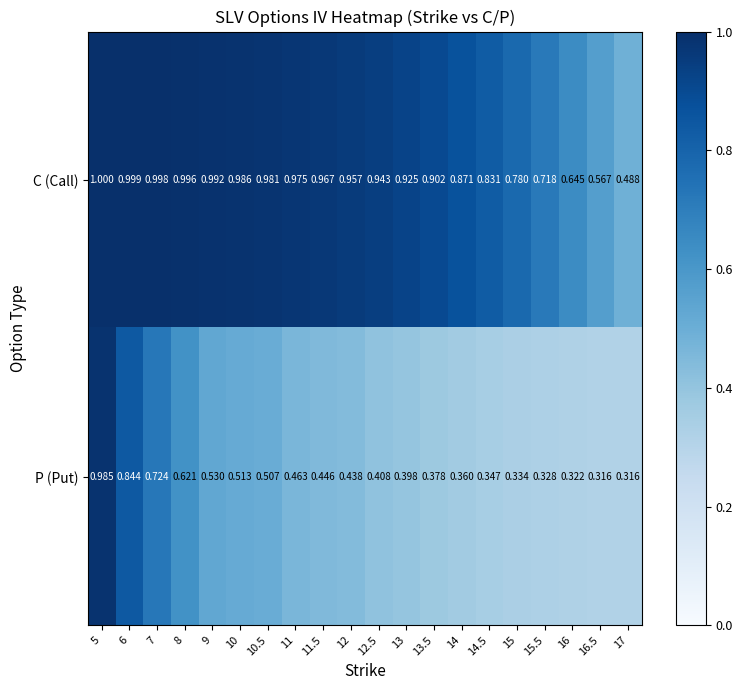

Between 12 and 16, which series saw the biggest shift?

C (Call)